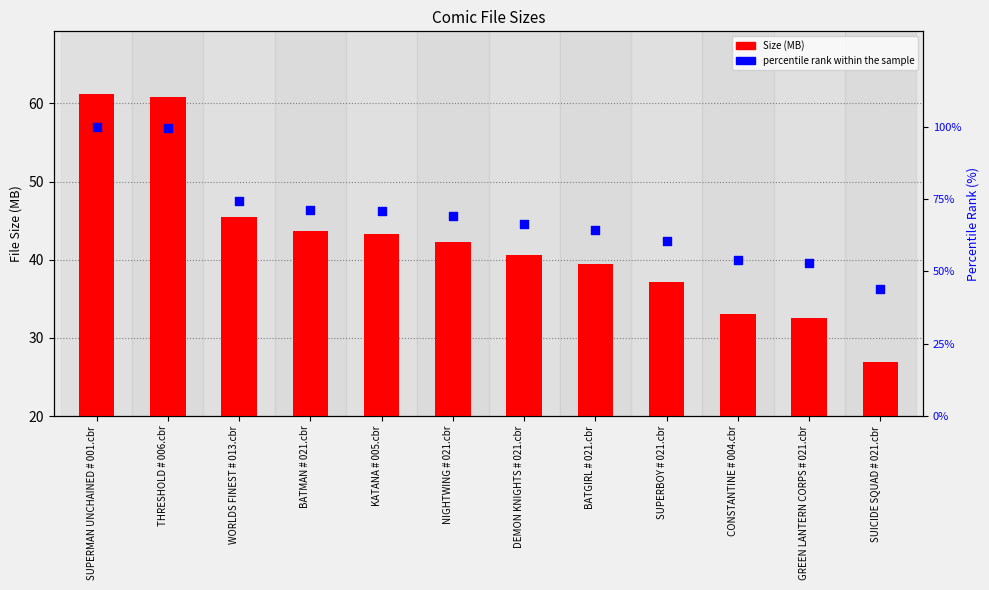

What are all the series names shown in the legend?

Size (MB), percentile rank within the sample